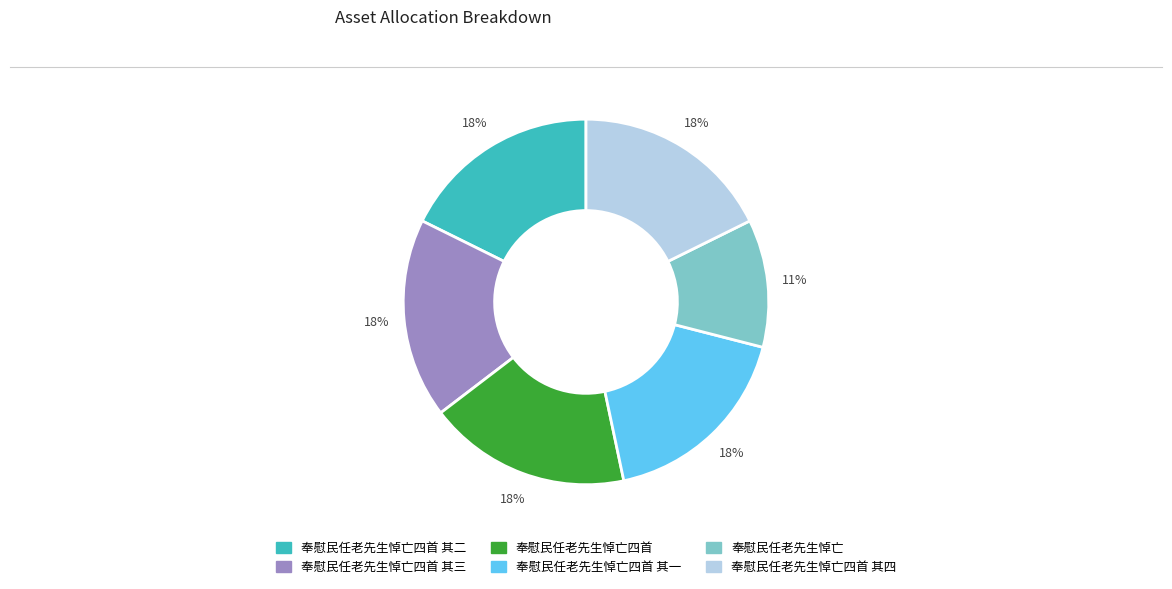

To the nearest percent, what is the average slice percentage?

17%